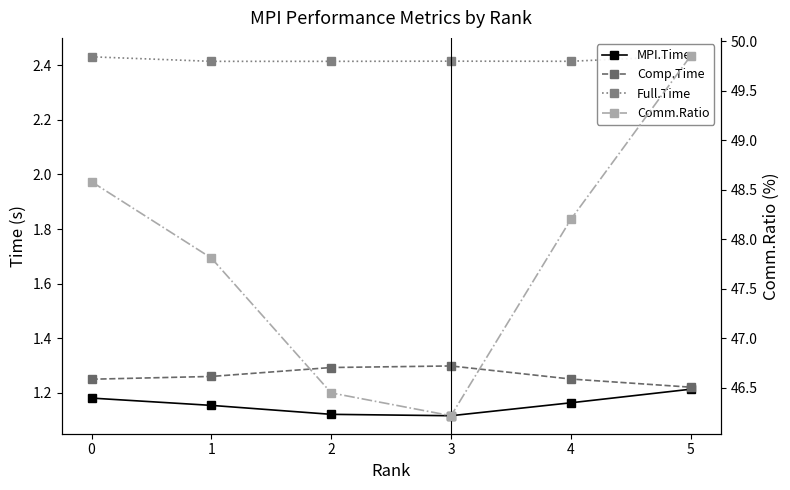

True or false: MPI.Time and Comp.Time cross at least once.

False